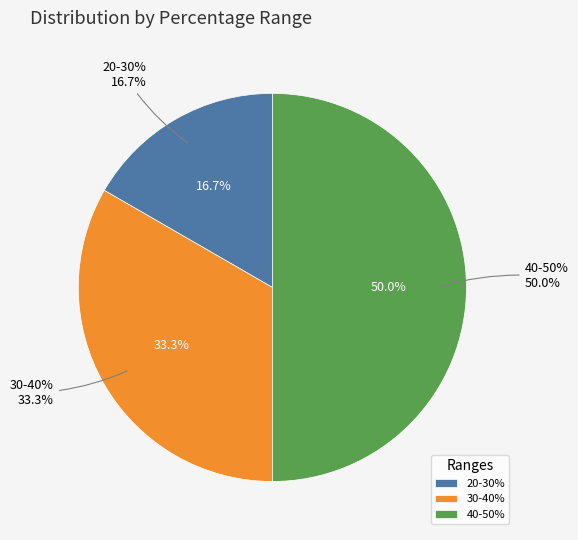

Is there a majority slice in this chart?

No